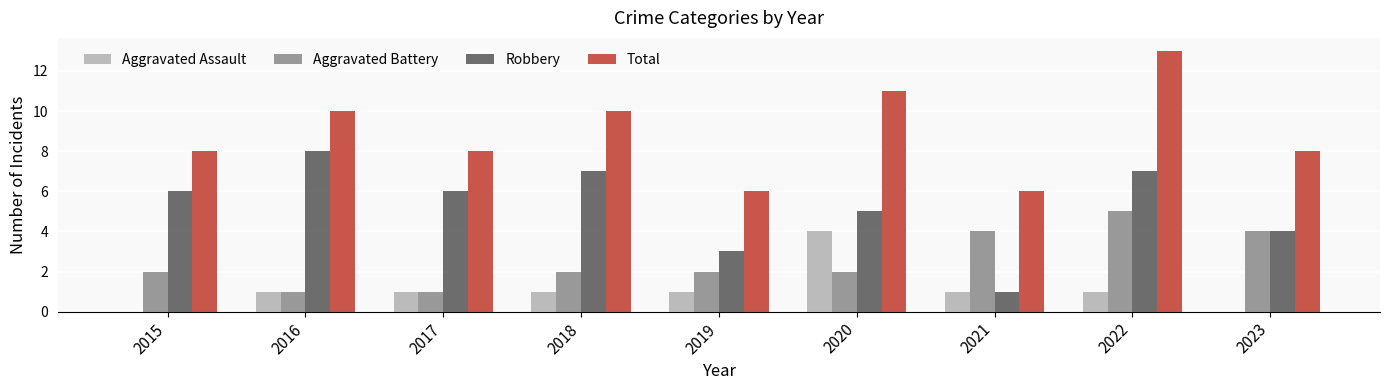

Where is Robbery nearest to the value 4?

2023